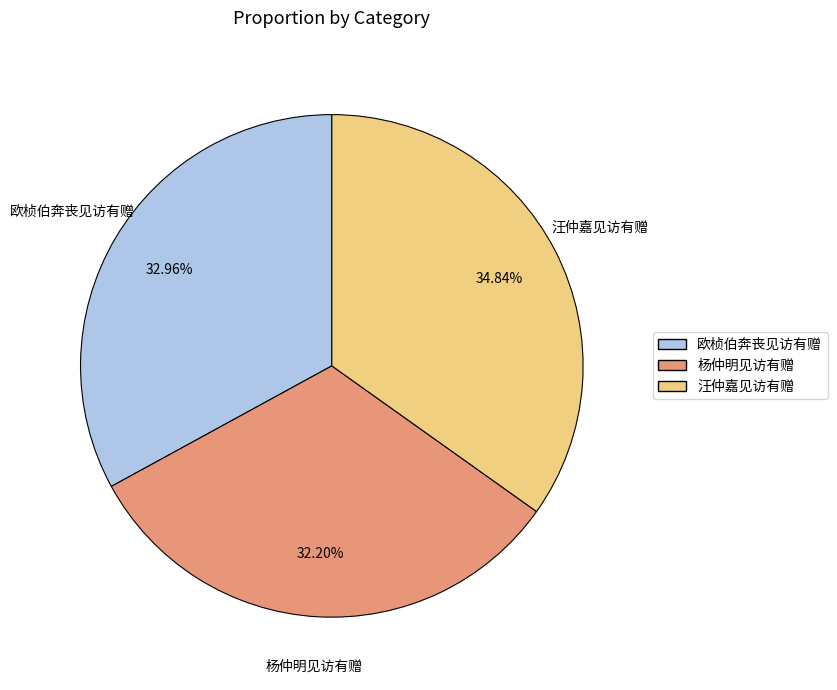

Is there a majority slice in this chart?

No